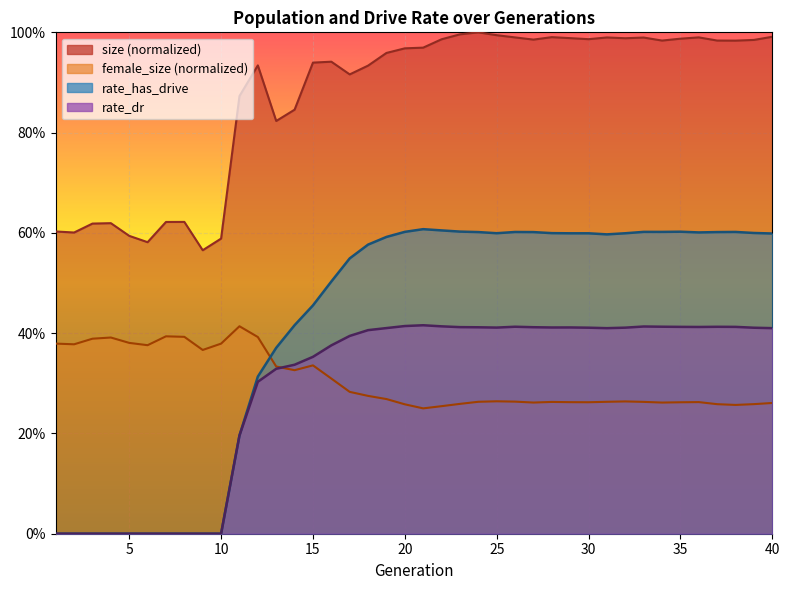

Is it true that size equals 0.6 at 10?

True